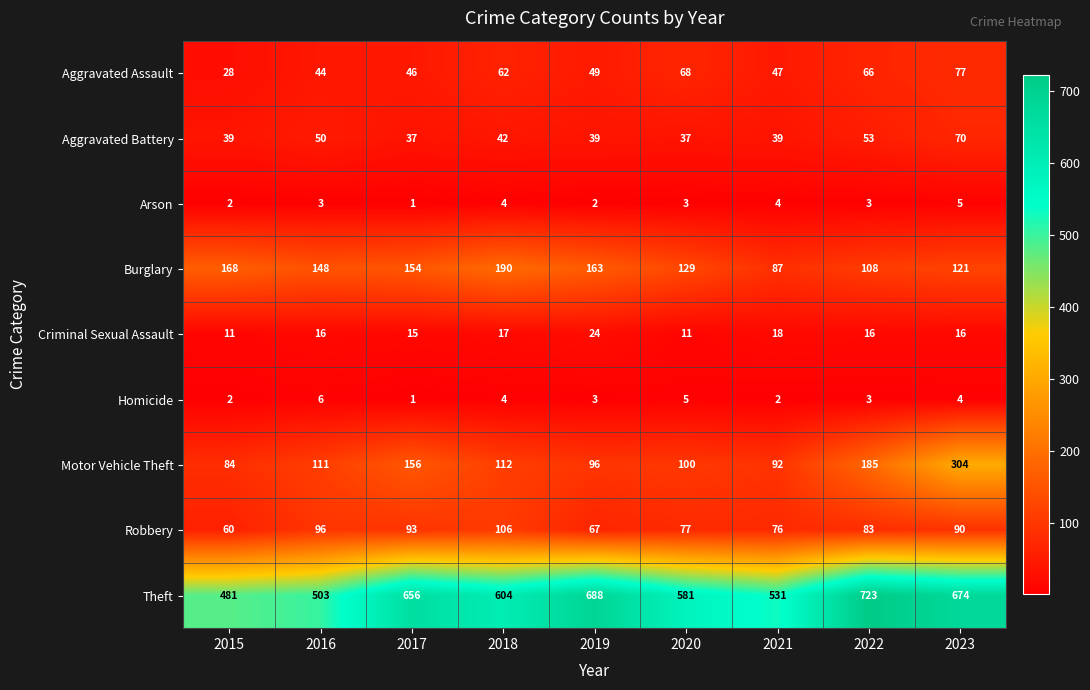

What is the difference between the maximum and second lowest values in the Motor Vehicle Theft series?

212